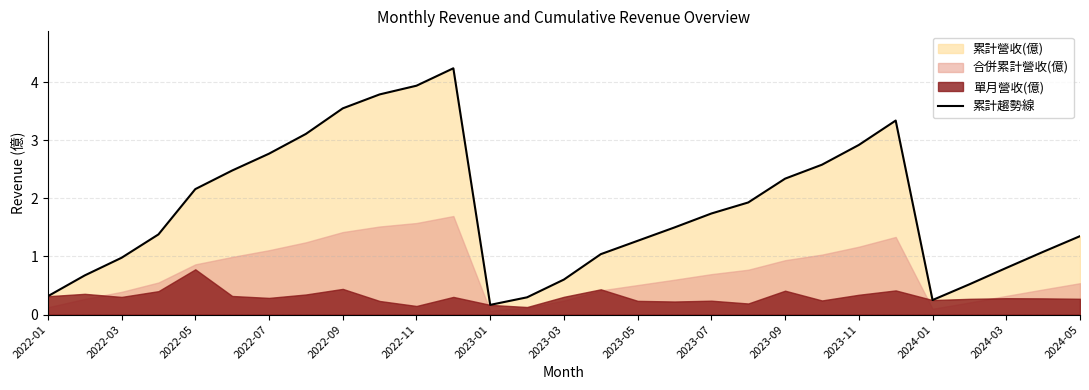

Is it true that 累計趨勢線 equals 3.6 at 2022-07?

False